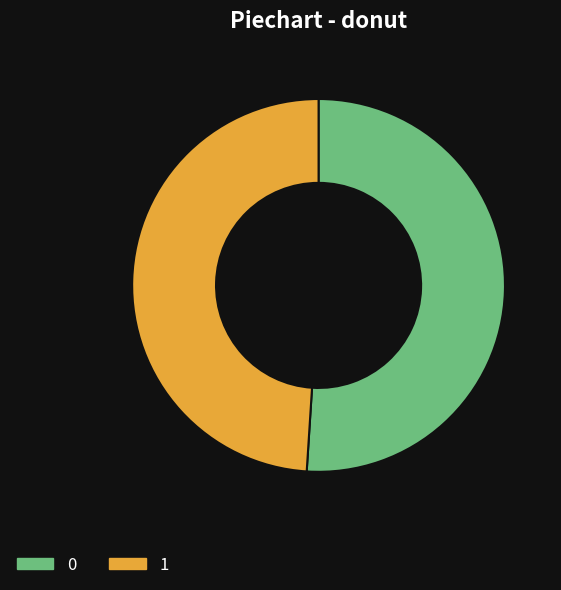

True or false: 0 accounts for 51% of the total.

True